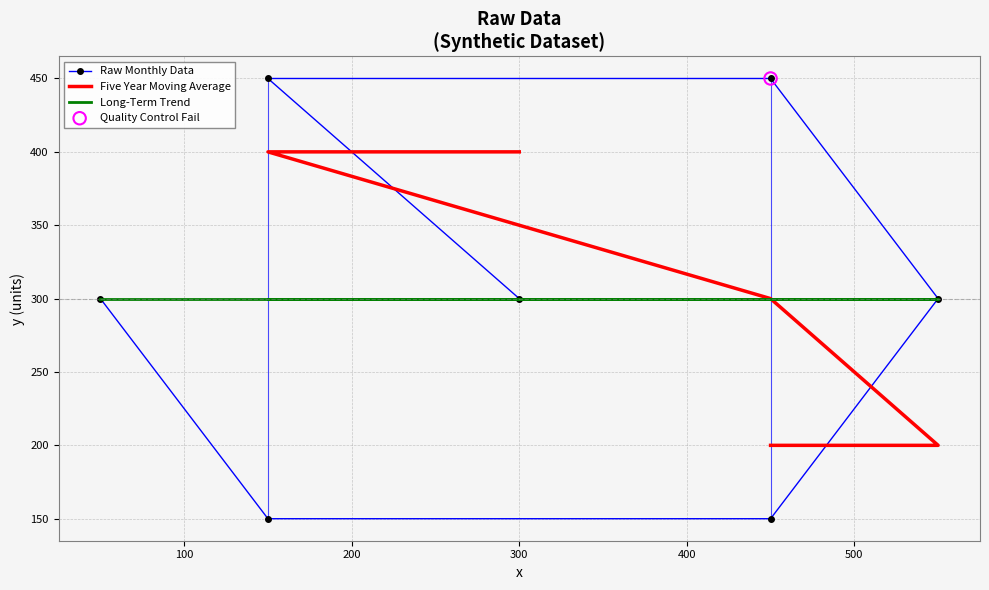

What is the ratio of the value at 50 to the value at 450?

0.7